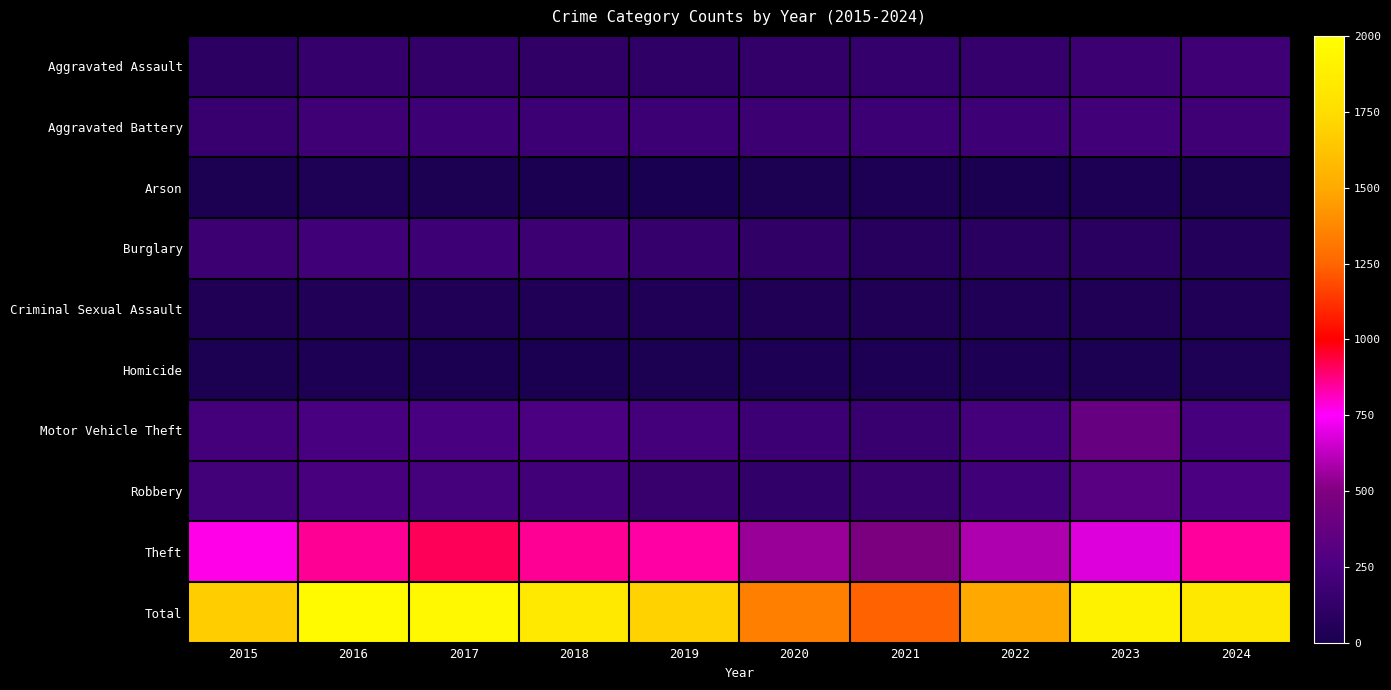

Reading right to left, what are all the values shown in this chart?

Aggravated Assault: 2024=192	2023=177	2022=145	2021=140	2020=131	2019=113	2018=119	2017=130	2016=146	2015=93
Aggravated Battery: 2024=193	2023=207	2022=190	2021=181	2020=179	2019=181	2018=183	2017=188	2016=195	2015=153
Arson: 2024=14	2023=21	2022=11	2021=17	2020=12	2019=6	2018=8	2017=12	2016=25	2015=14
Burglary: 2024=48	2023=81	2022=82	2021=71	2020=115	2019=143	2018=176	2017=188	2016=199	2015=176
Criminal Sexual Assault: 2024=39	2023=28	2022=39	2021=31	2020=28	2019=37	2018=38	2017=39	2016=42	2015=31
Homicide: 2024=24	2023=12	2022=21	2021=20	2020=22	2019=14	2018=8	2017=8	2016=18	2015=13
Motor Vehicle Theft: 2024=228	2023=383	2022=218	2021=155	2020=183	2019=215	2018=254	2017=244	2016=244	2015=211
Robbery: 2024=248	2023=316	2022=198	2021=151	2020=123	2019=150	2018=202	2017=224	2016=242	2015=210
Theft: 2024=845	2023=684	2022=591	2021=473	2020=550	2019=839	2018=854	2017=913	2016=855	2015=771
Total: 2024=1831	2023=1909	2022=1495	2021=1239	2020=1343	2019=1698	2018=1842	2017=1946	2016=1966	2015=1672